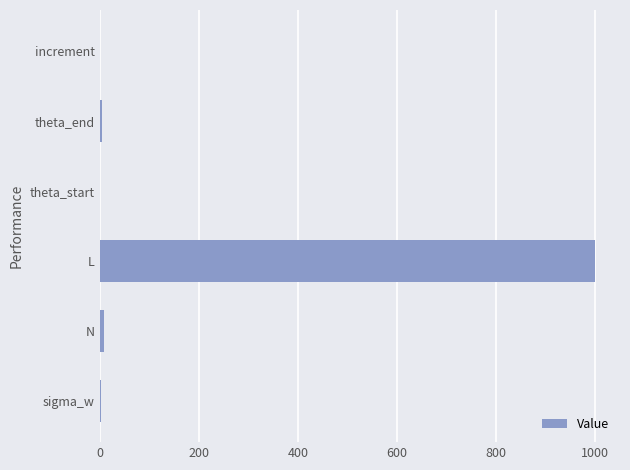

What is the greatest value displayed?

1000.0